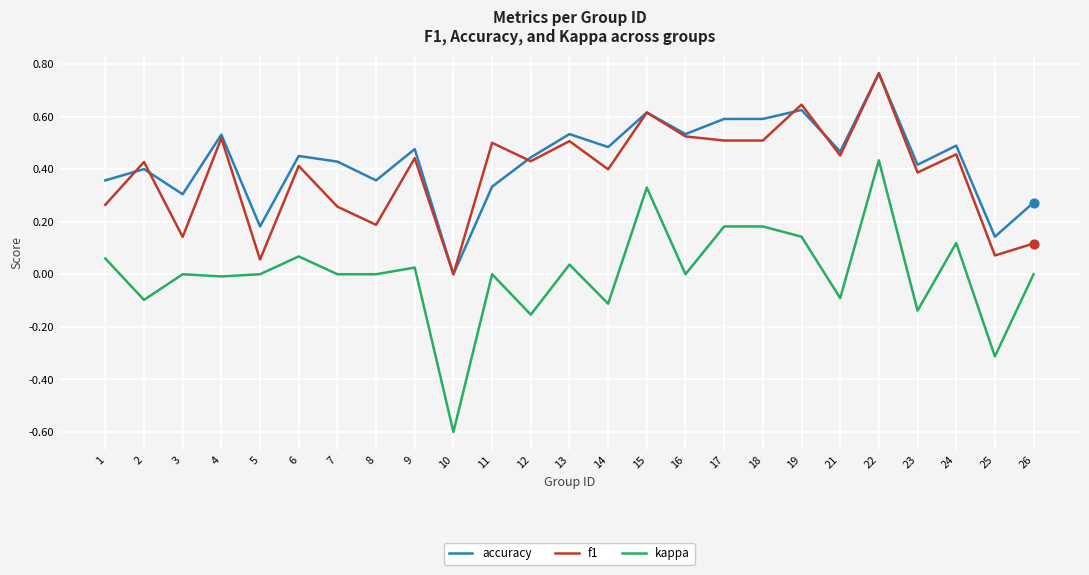

At which category is the sum across all series the highest?

22